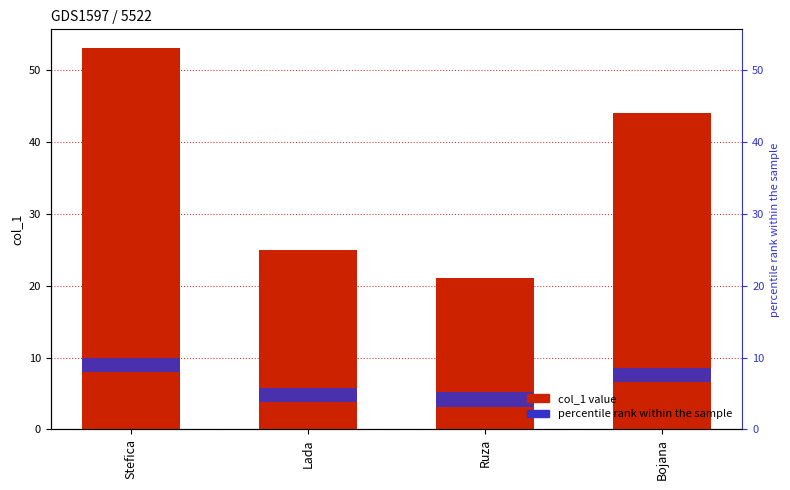

What is the change in value from Lada to Ruza?

-4